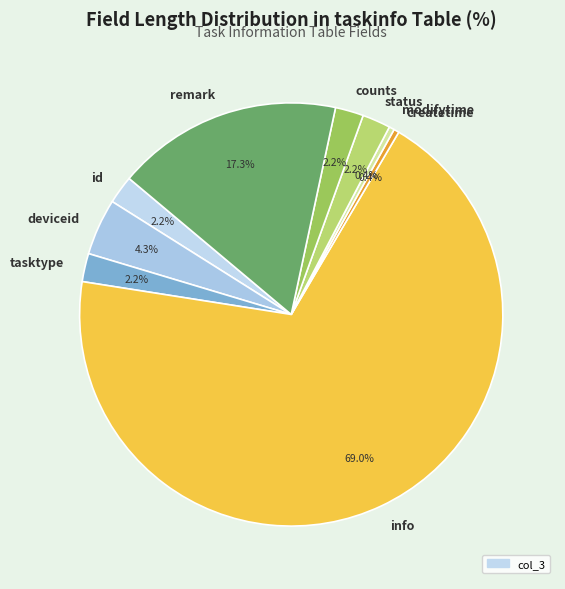

Combined, do deviceid and remark account for over 50%?

No